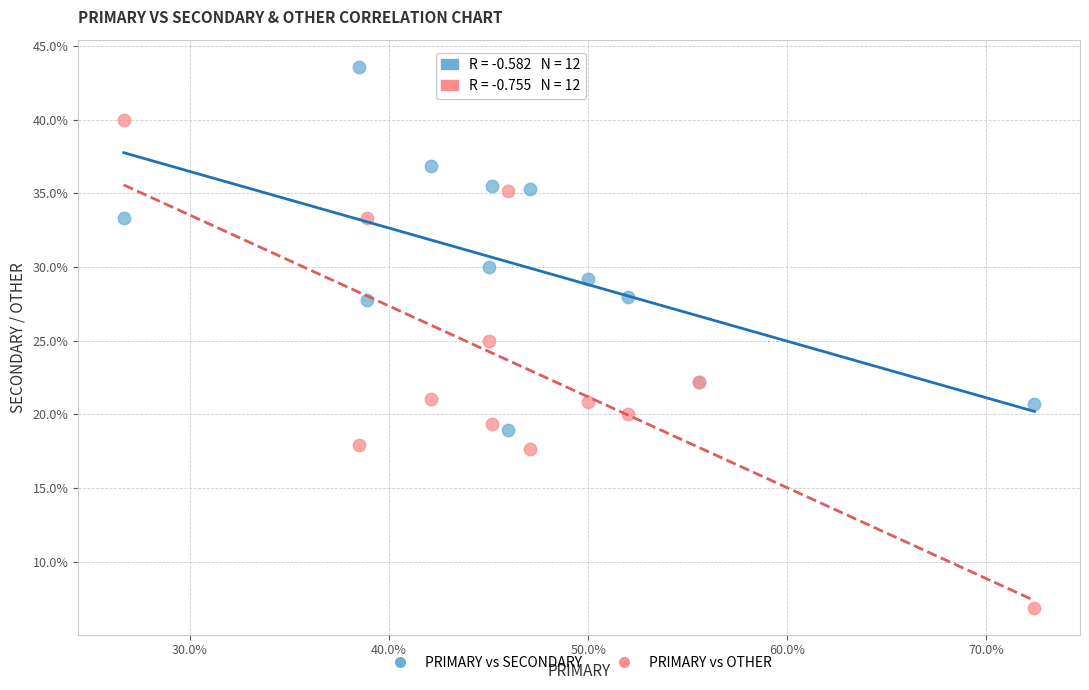

In the PRIMARY vs SECONDARY series, what Y value is closest to 31?

30.0